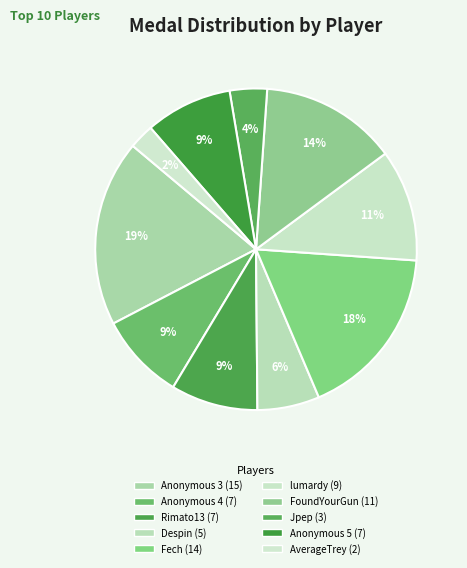

What is the ratio of the value at Anonymous 5 to the value at AverageTrey?

3.5